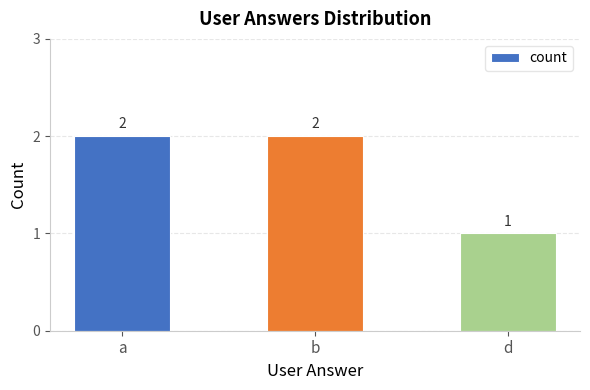

What is the sum of all values?

5